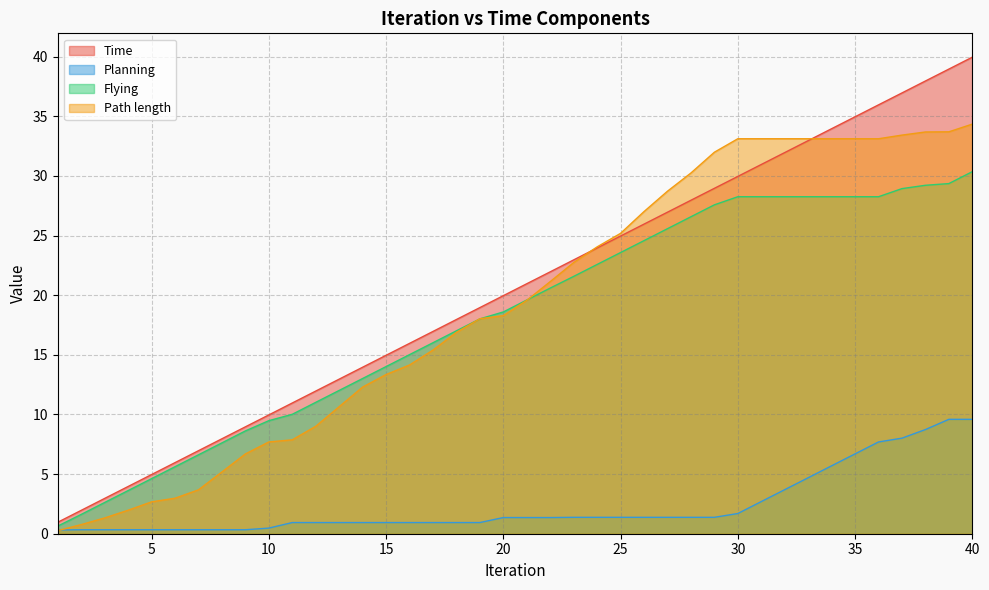

Between which two adjacent categories do Path length and Planning first intersect?

1 and 2